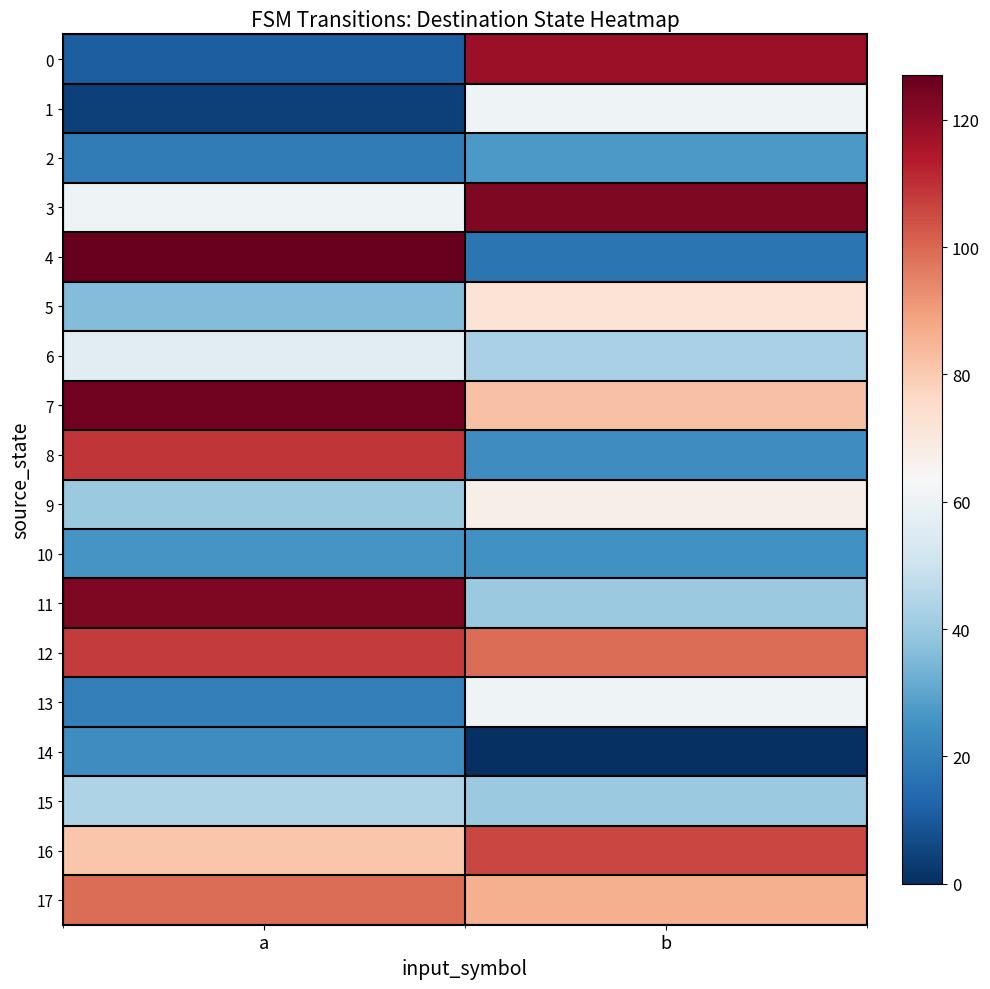

Reading left to right, what are all the values shown in this chart?

0: a=11	b=118
1: a=4	b=61
2: a=19	b=27
3: a=61	b=123
4: a=127	b=17
5: a=36	b=72
6: a=57	b=43
7: a=125	b=82
8: a=109	b=24
9: a=40	b=67
10: a=26	b=25
11: a=123	b=40
12: a=108	b=99
13: a=20	b=61
14: a=24	b=0
15: a=44	b=40
16: a=81	b=106
17: a=99	b=86